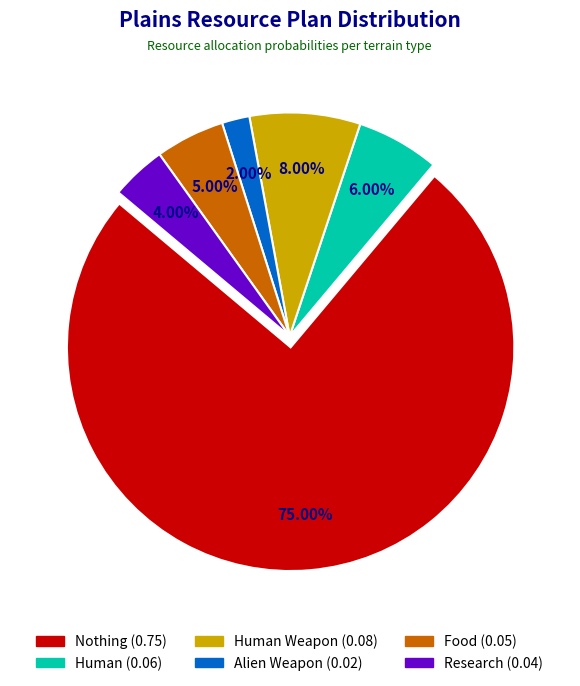

Count the number of slices in the pie.

6